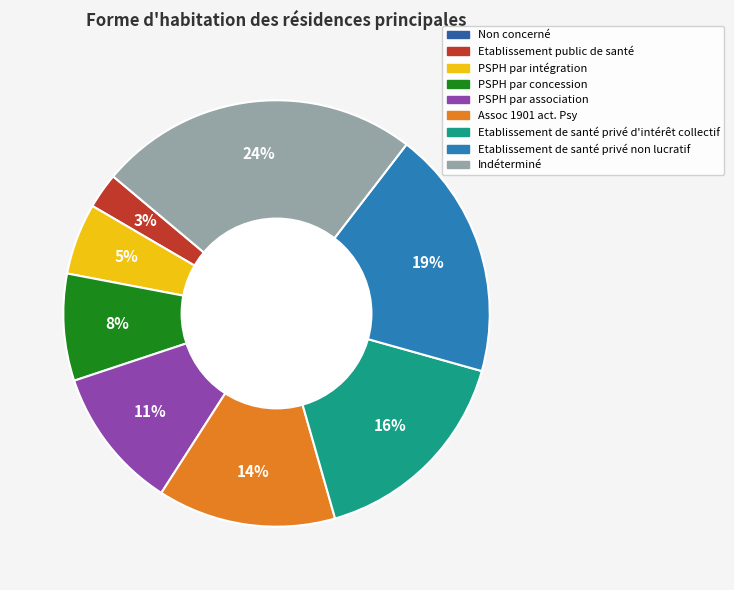

The Etablissement de santé privé d'intérêt collectif slice represents 16% of the pie. True or false?

True